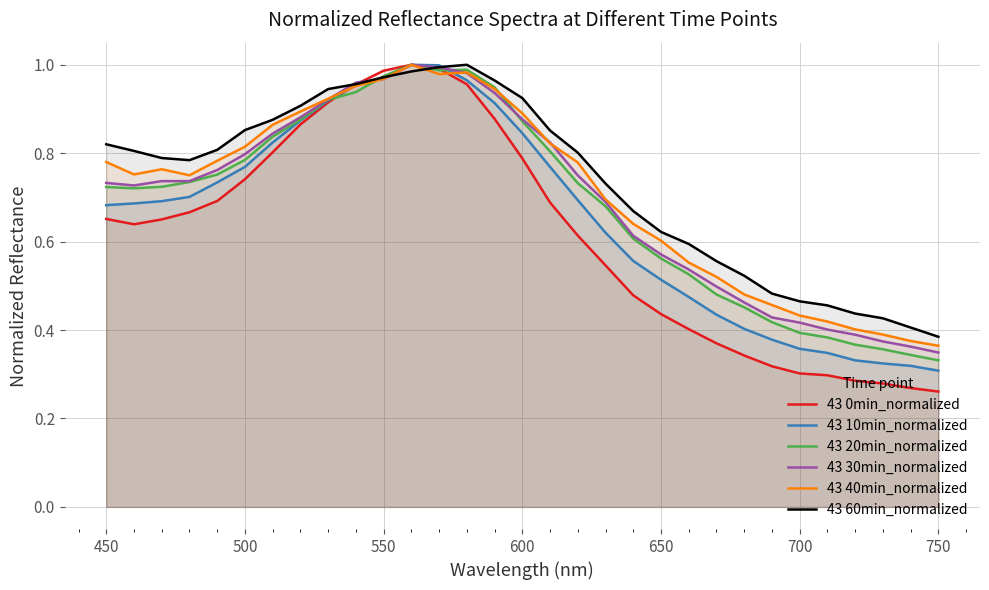

How many lines are shown in the chart?

6